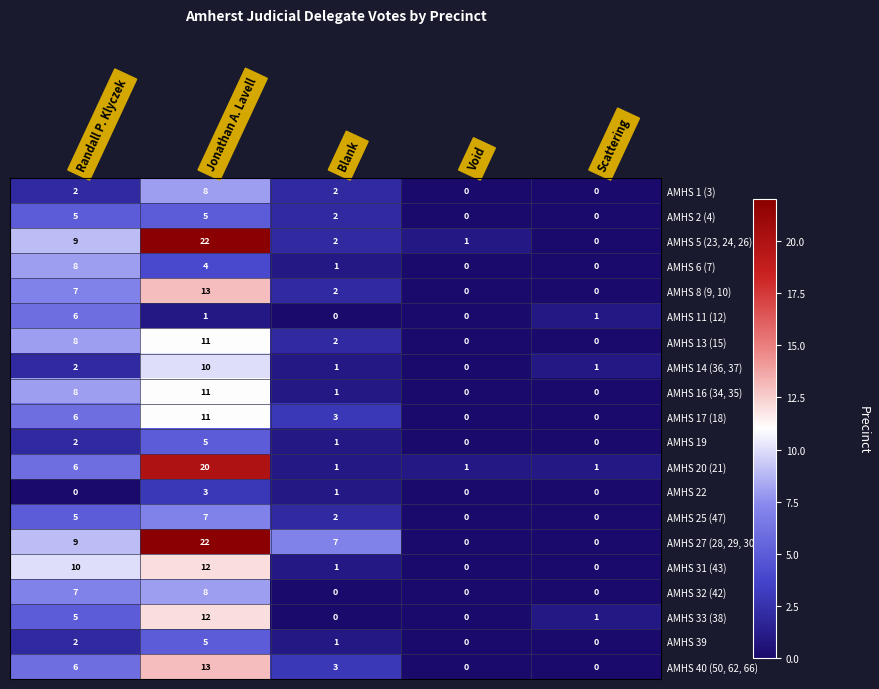

Between Randall P. Klyczek and Scattering, which series saw the biggest shift?

AMHS 31 (43)